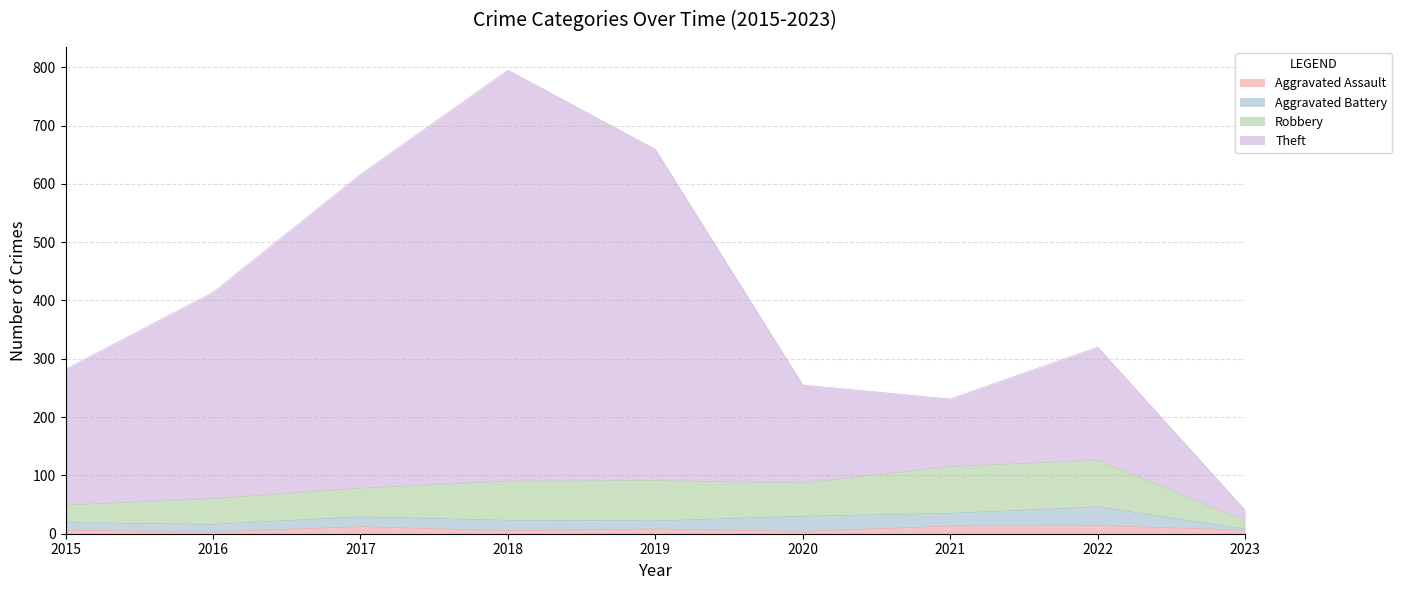

At which category is the sum across all series the highest?

2018